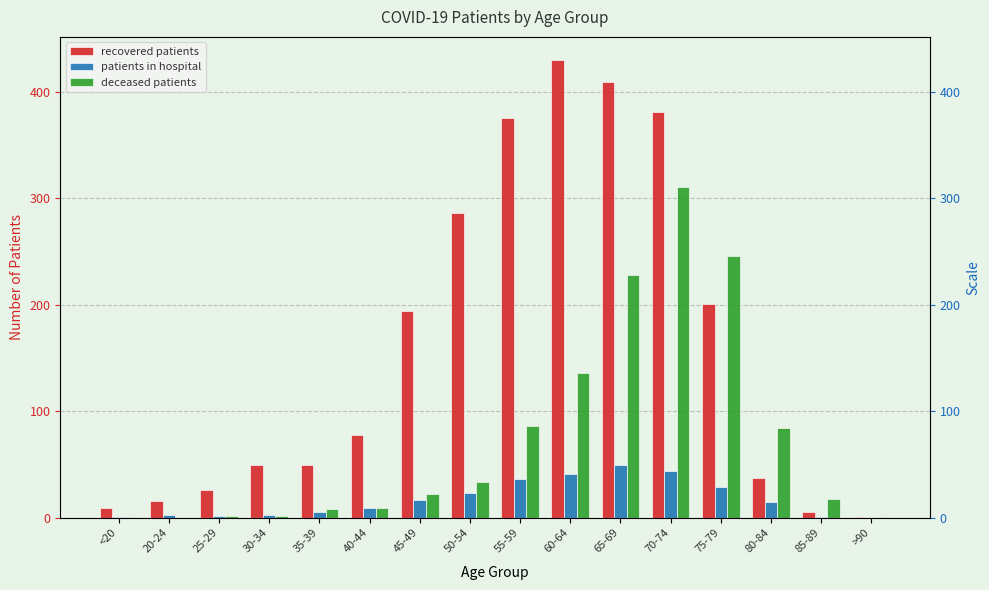

Reading left to right, what are all the values shown in this chart?

recovered patients: 9	16	26	50	50	78	194	286	375	430	409	381	201	37	5	1
patients in hospital: 1	3	2	3	5	9	17	23	36	41	50	44	29	15	1	0
deceased patients: 1	0	2	2	8	9	22	34	86	136	228	311	246	84	18	1